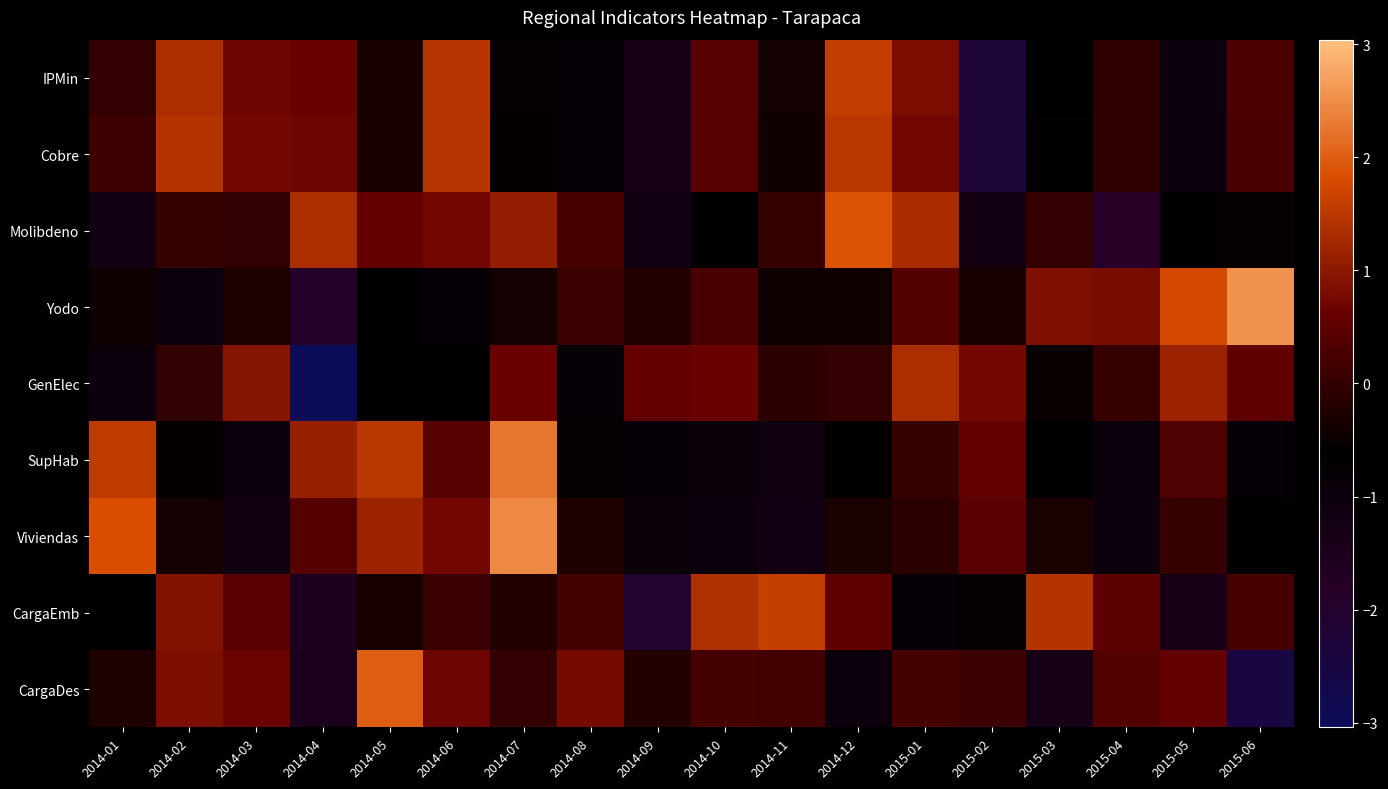

Rank the series by their maximum value, from lowest to highest.

GenElec, Cobre, IPMin, CargaEmb, Molibdeno, CargaDes, SupHab, Viviendas, Yodo